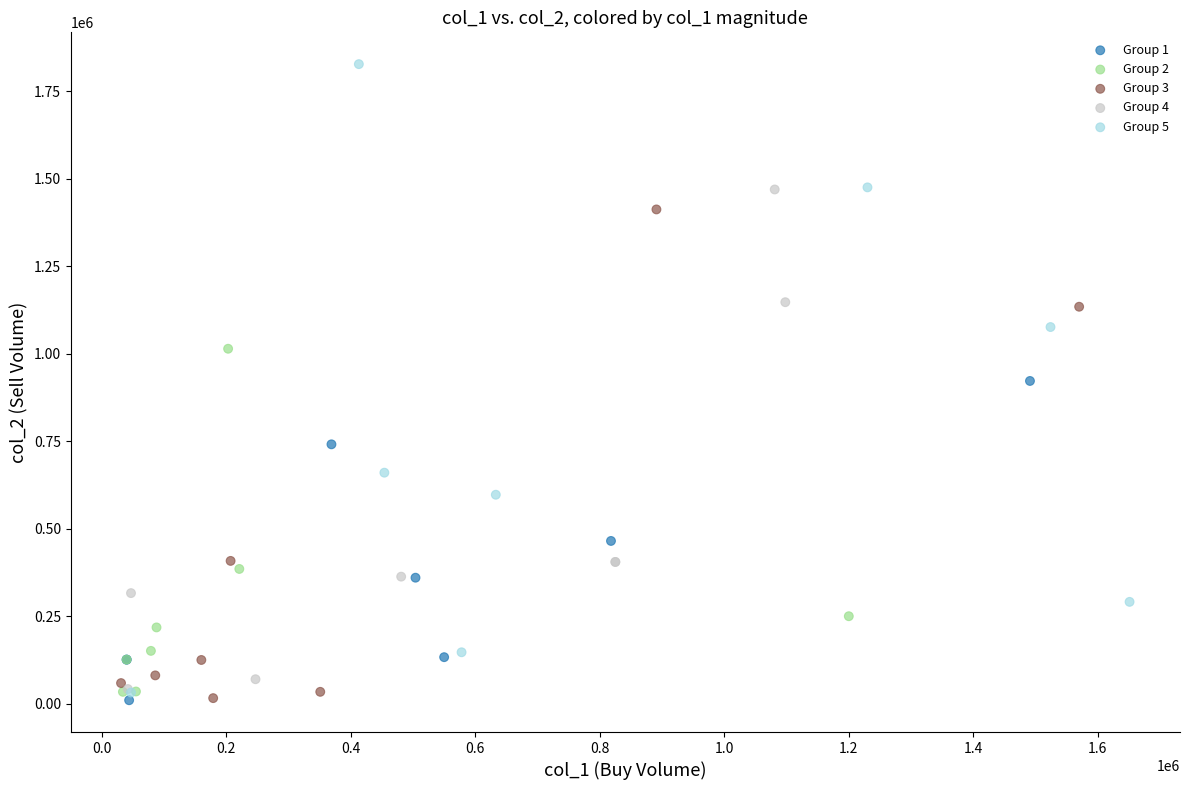

What are all the series names shown in the legend?

Group 1, Group 2, Group 3, Group 4, Group 5